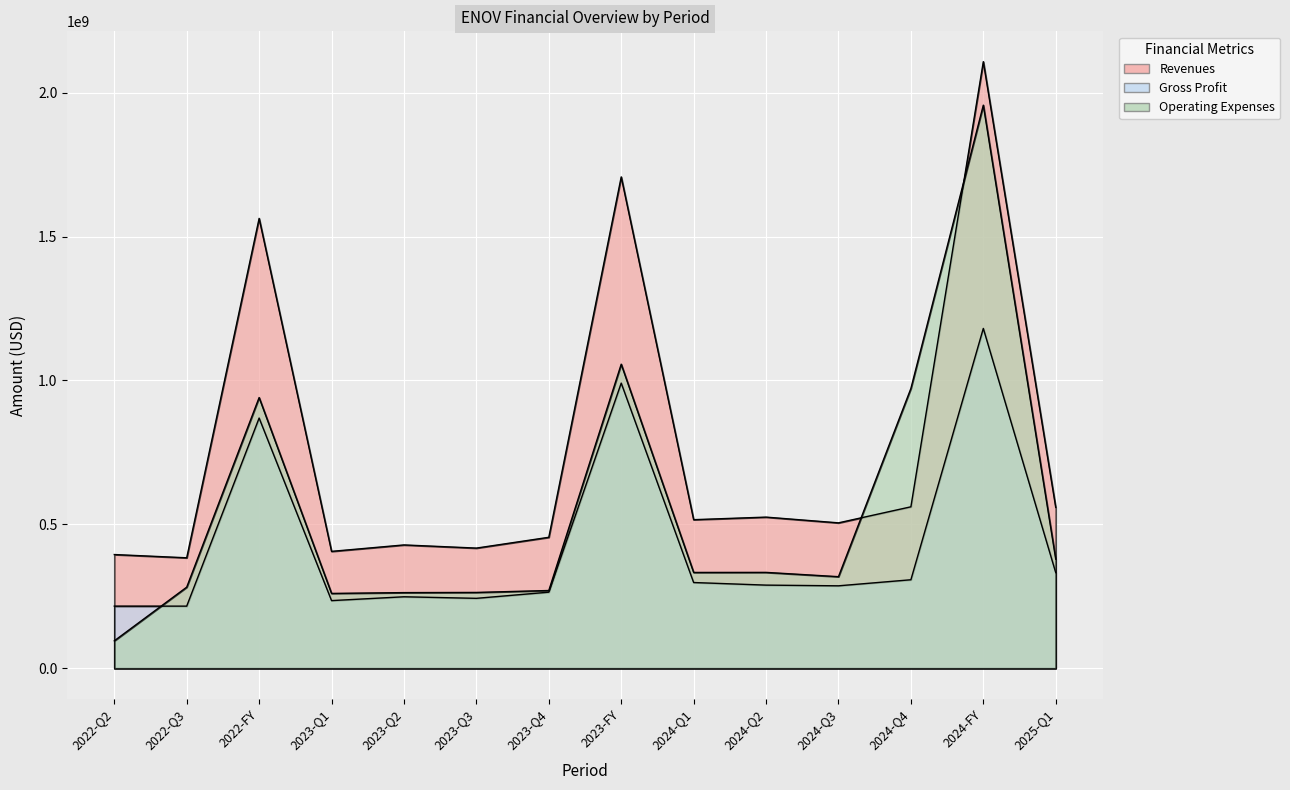

At how many categories does at least one series exceed 291291107?

14